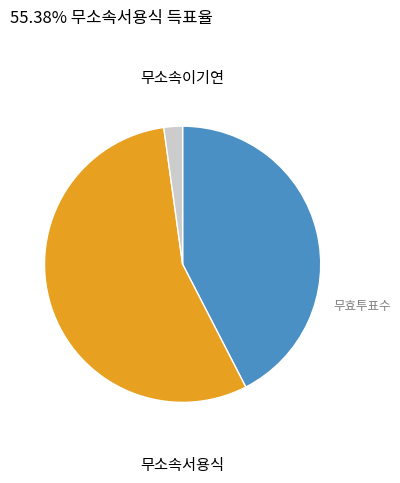

Does any single category account for the majority?

Yes